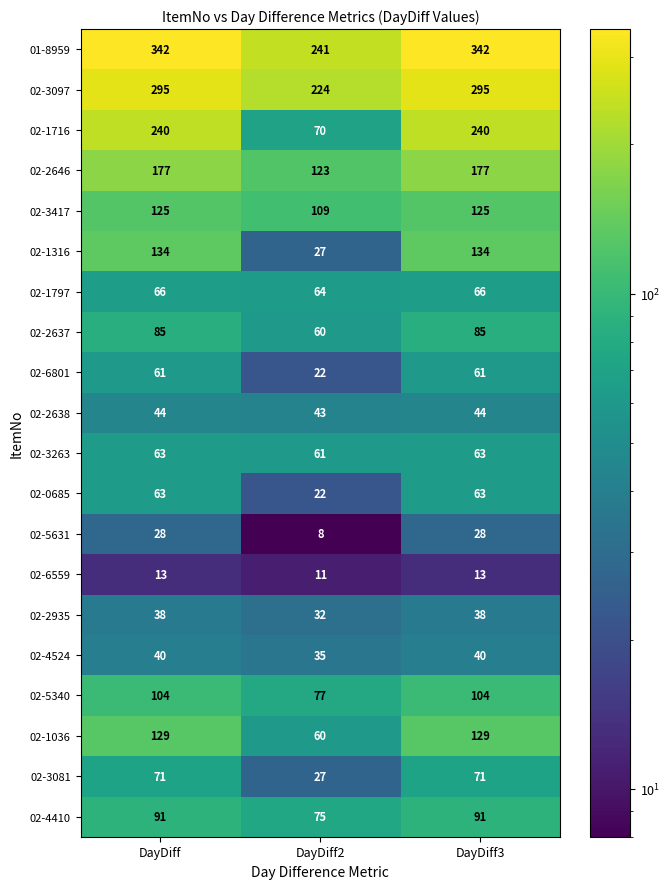

At which category does the chart reach its minimum across all series?

DayDiff2